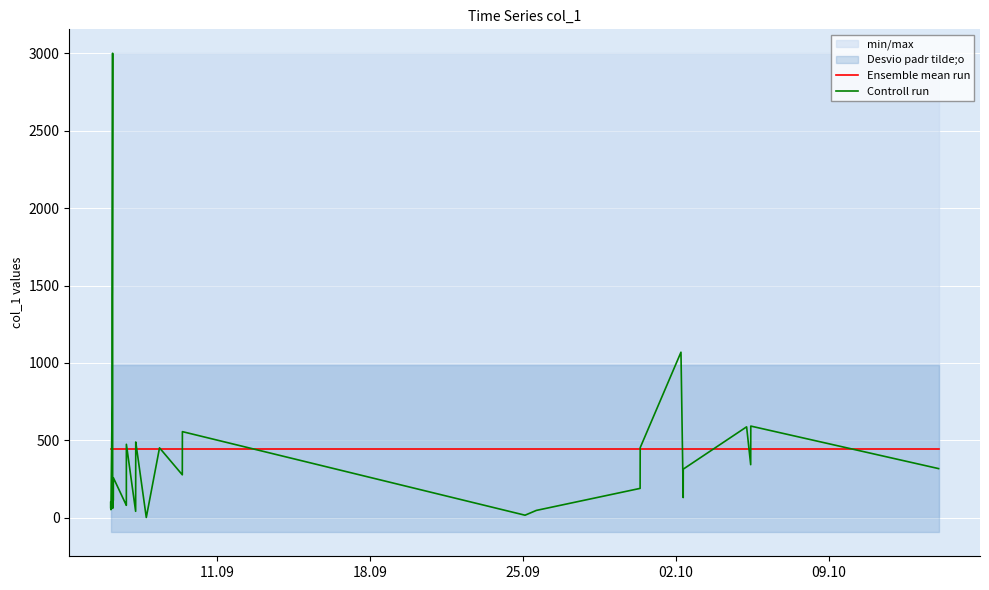

True or false: Ensemble mean run and Controll run intersect in this chart.

True